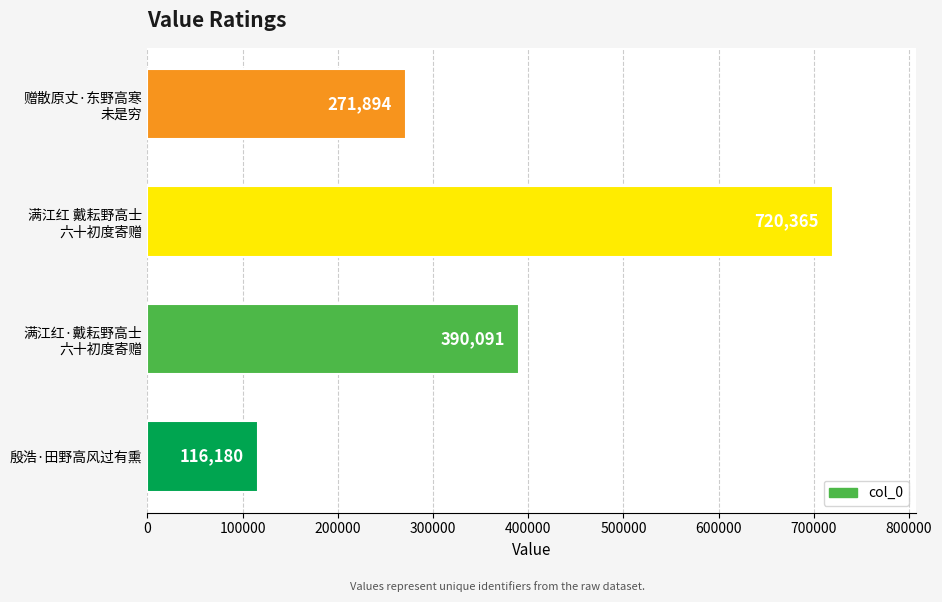

Reading top to bottom, list all the values displayed in this chart.

271894	720365	390091	116180